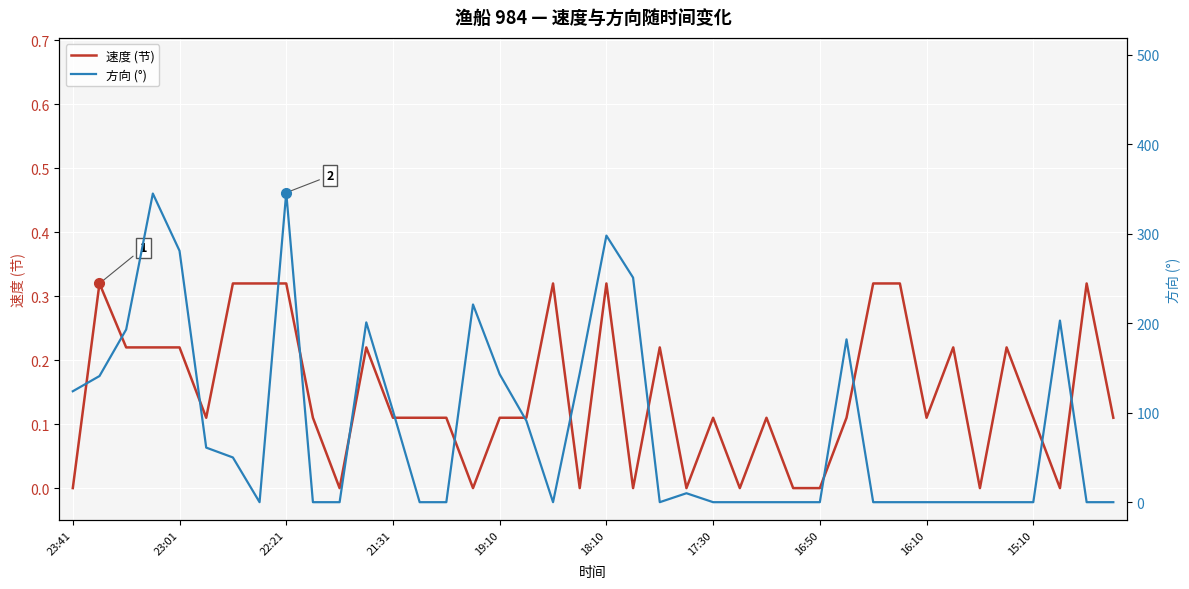

How many interior local valleys does the 方向 (°) series have?

3